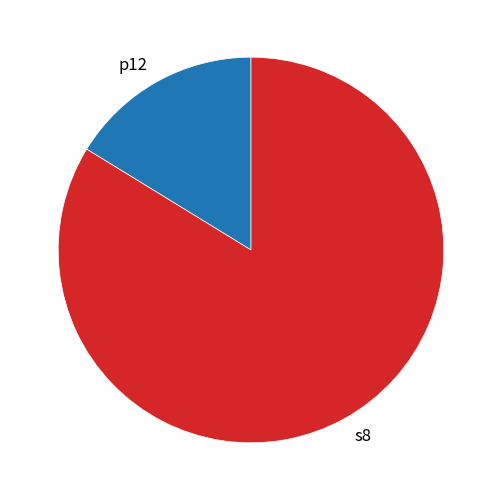

What is the majority slice?

s8